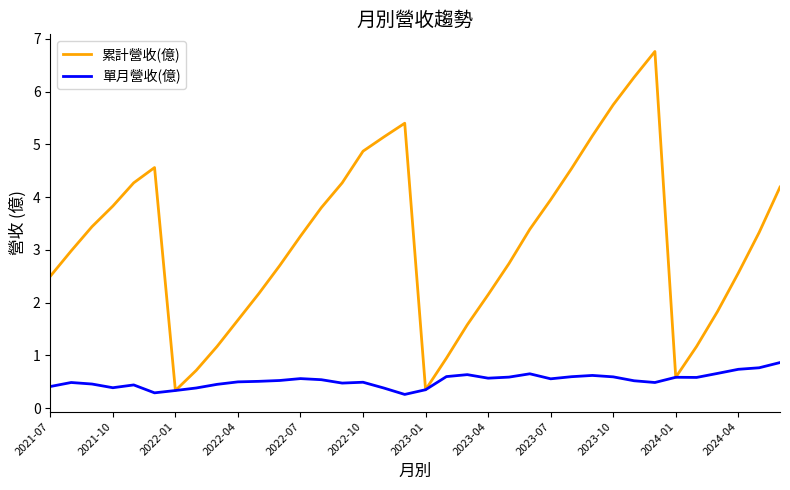

List the series in order of their peak value, highest first.

累計營收(億), 單月營收(億)